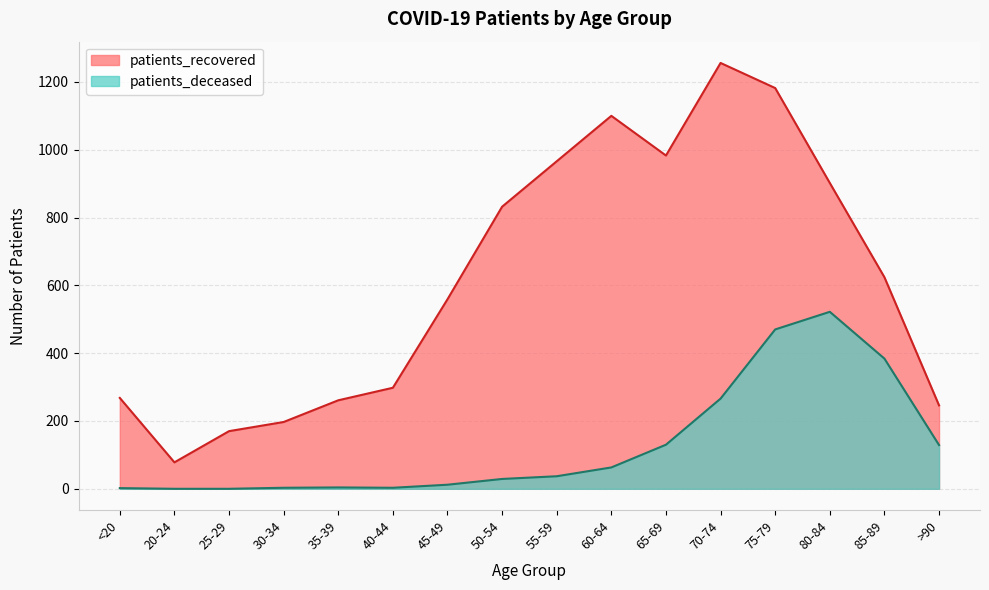

What is the approximate value of patients_recovered at 60-64, to the nearest 100?

1100